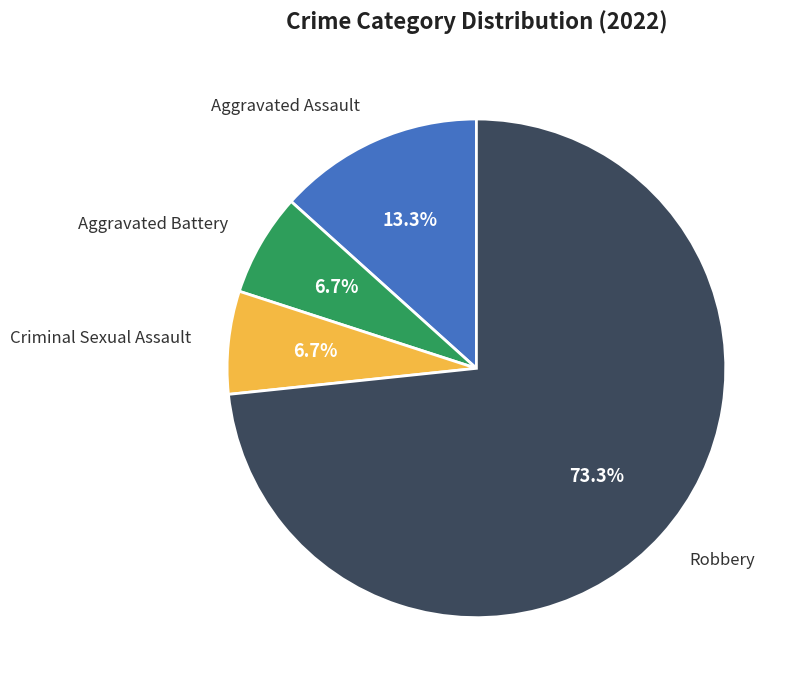

To the nearest percent, what percentage of the pie is Robbery?

73%